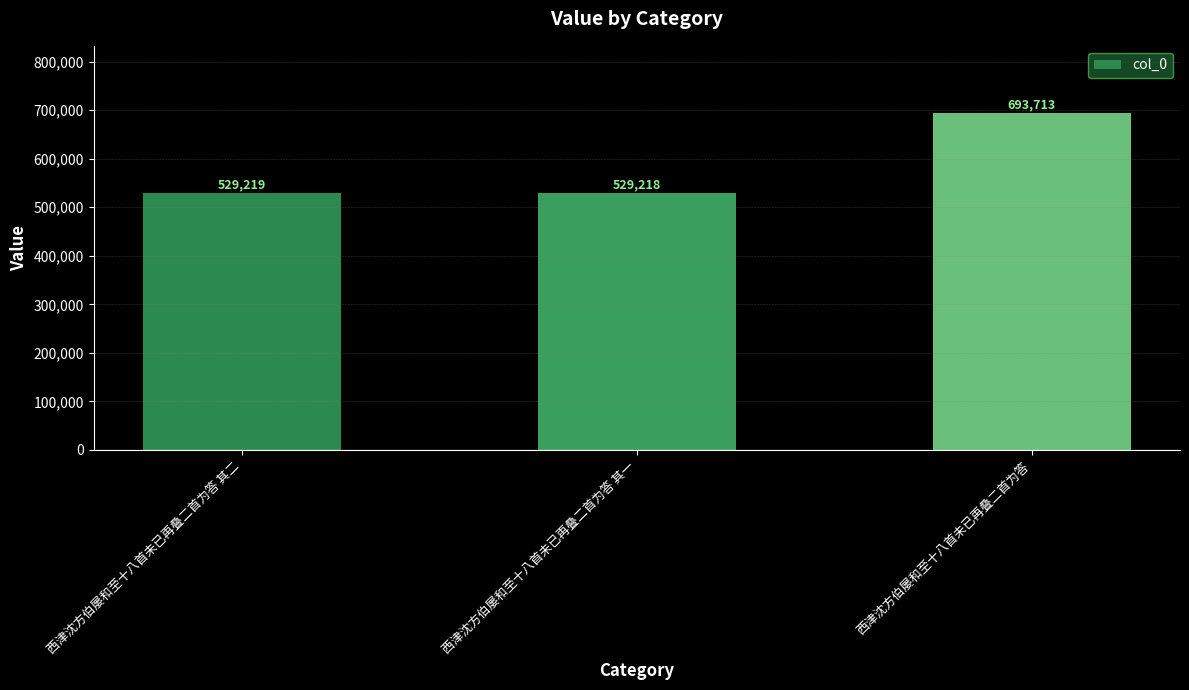

What is the minimum value shown in the chart?

529218